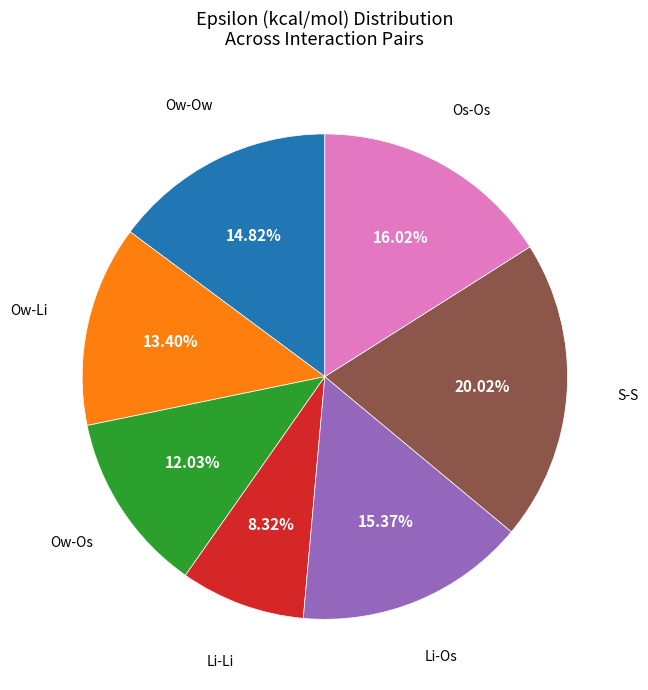

Count the number of slices in the pie.

7